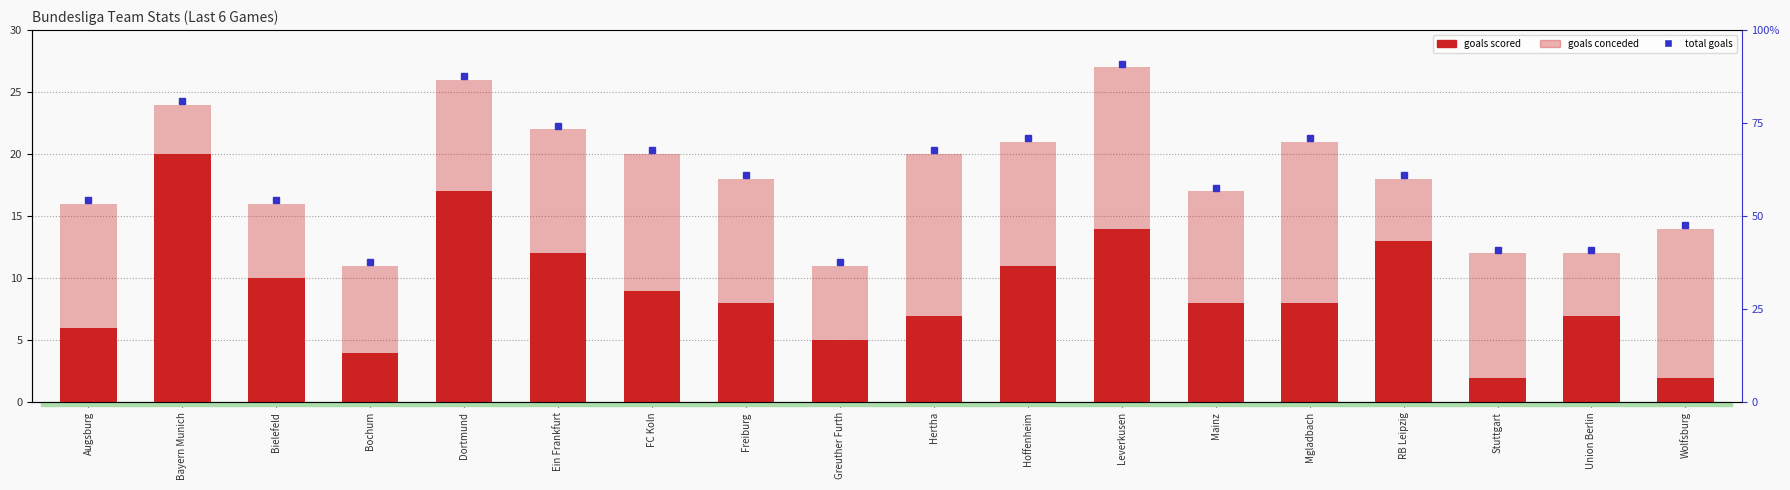

What is the smallest value displayed?

2